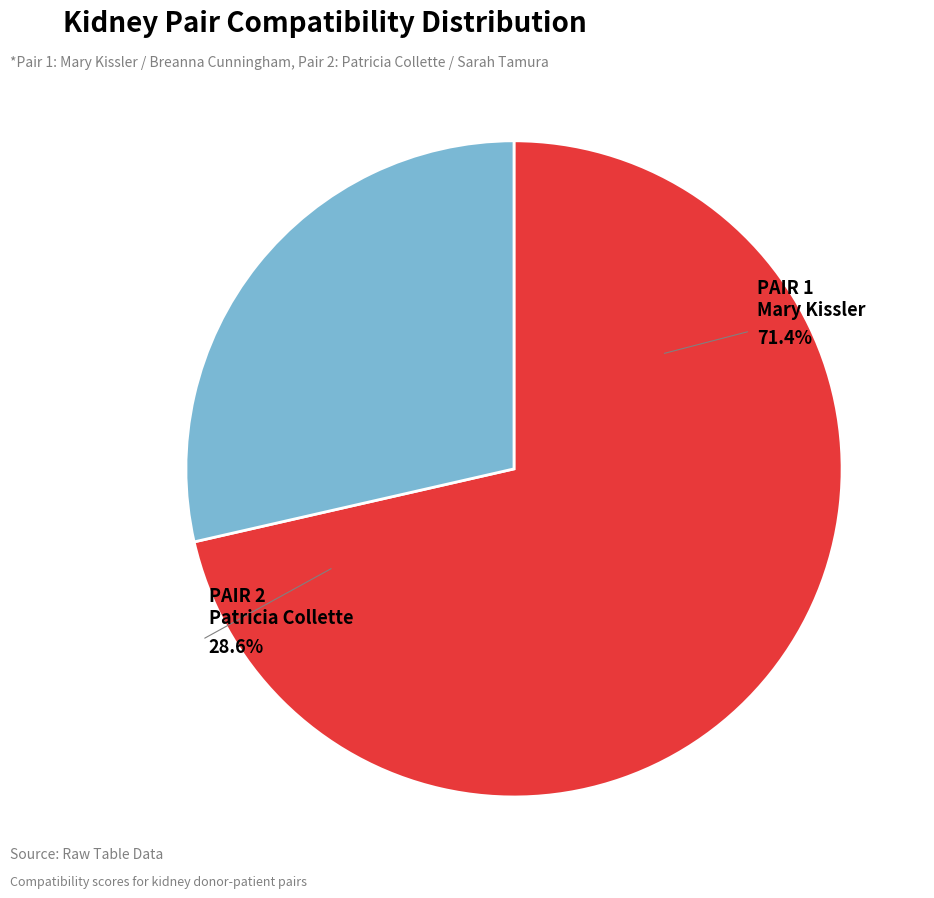

To the nearest percent, what portion does 1 represent?

71%